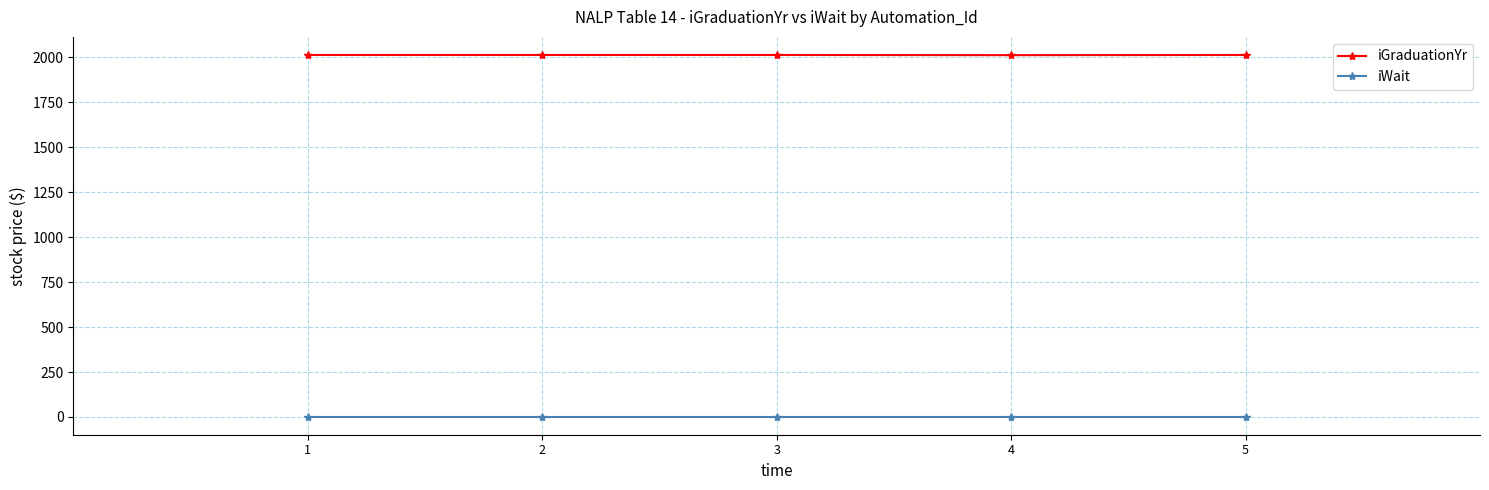

Is the value of iGraduationYr at 5 greater than the value of iWait at 3?

Yes